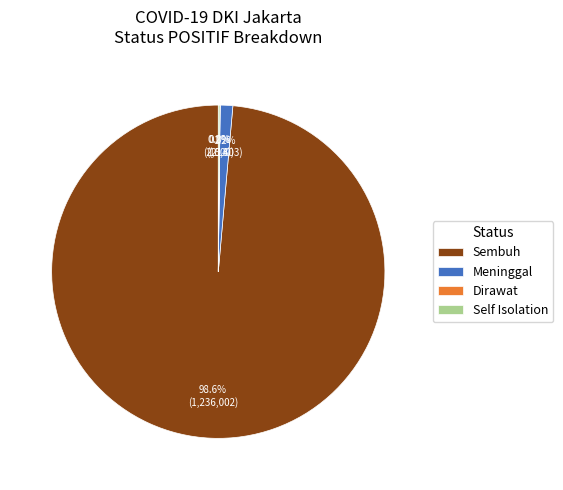

Does any single category account for the majority?

Yes